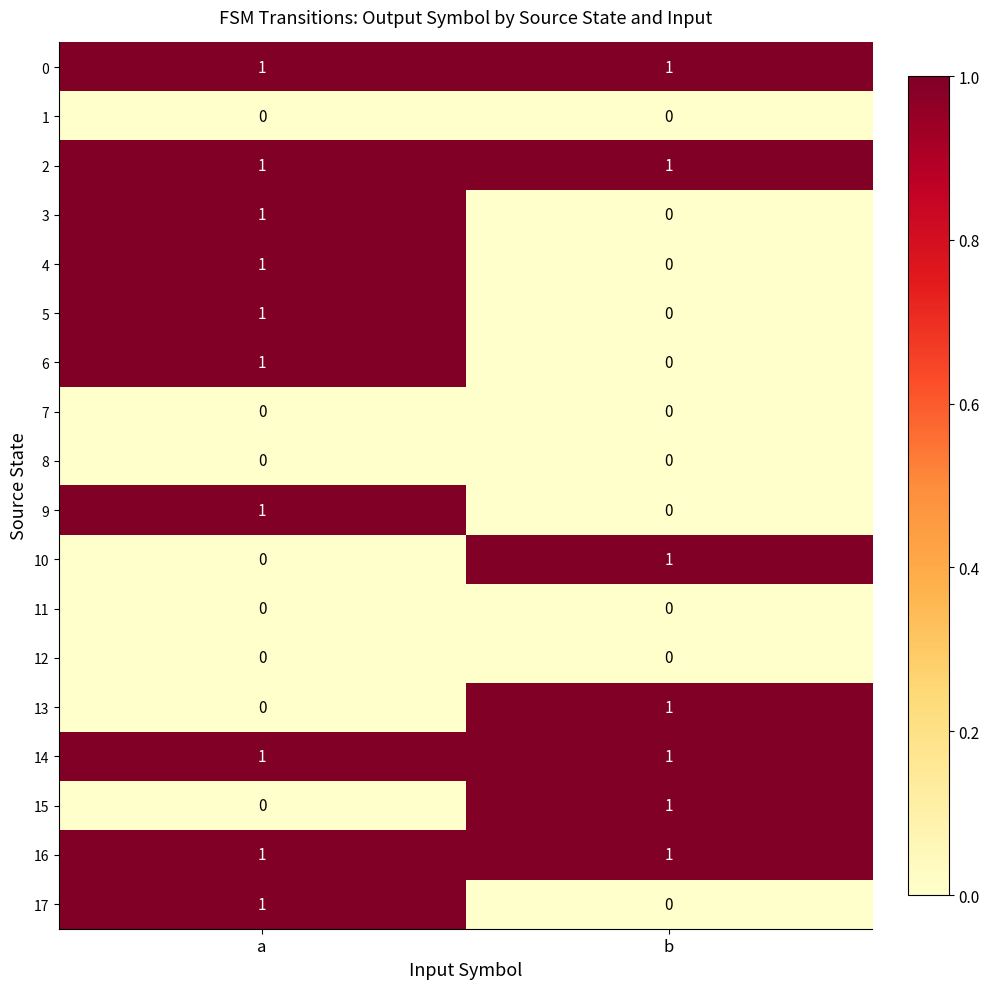

What is the total value across all series at b?

7